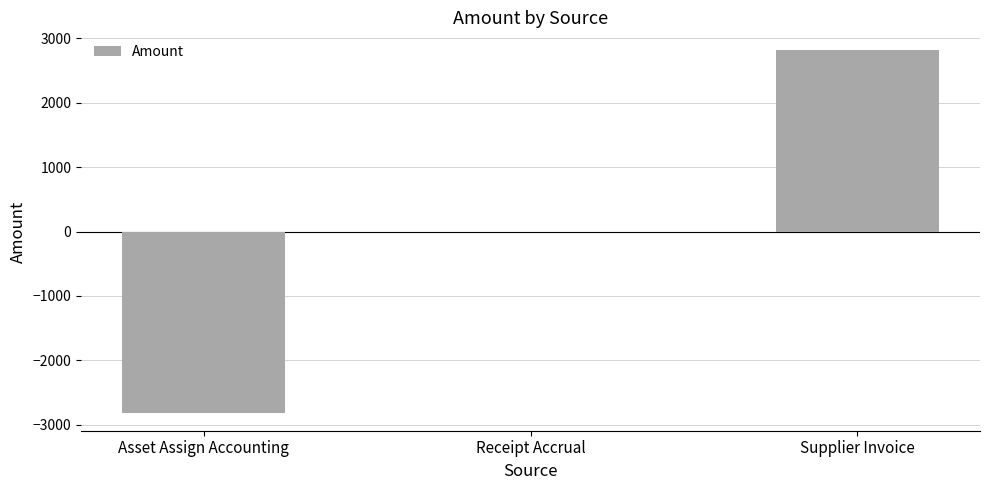

Between Asset Assign Accounting and Supplier Invoice, which is larger?

Supplier Invoice